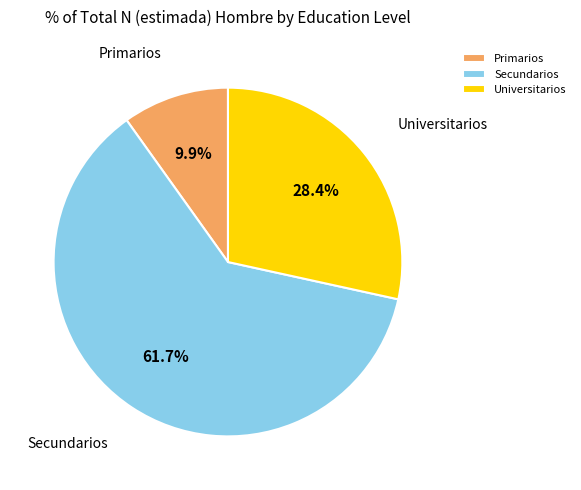

Do Primarios and Universitarios together represent more than half of the pie?

No